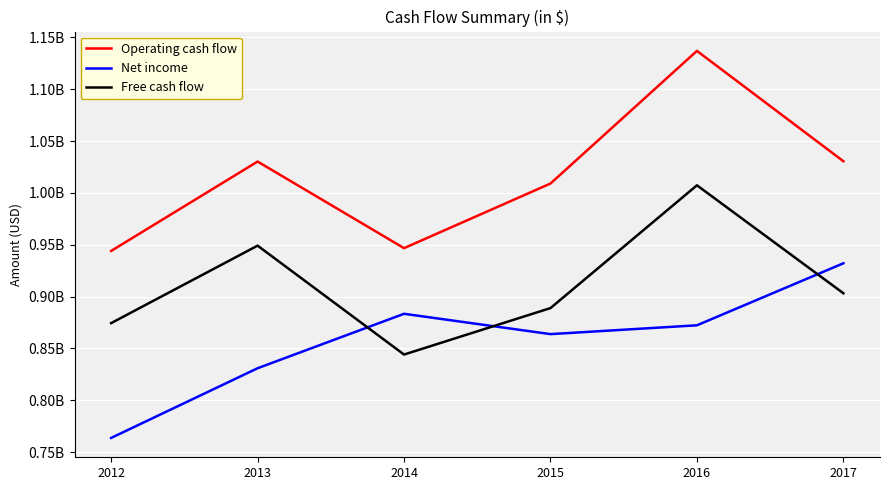

What is the value of the Operating cash flow point at the 2nd from the left?

1030200000